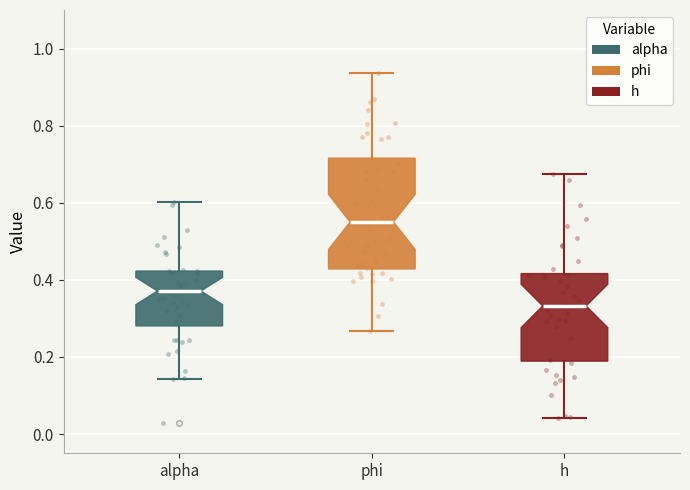

Which box has the lowest median line?

h